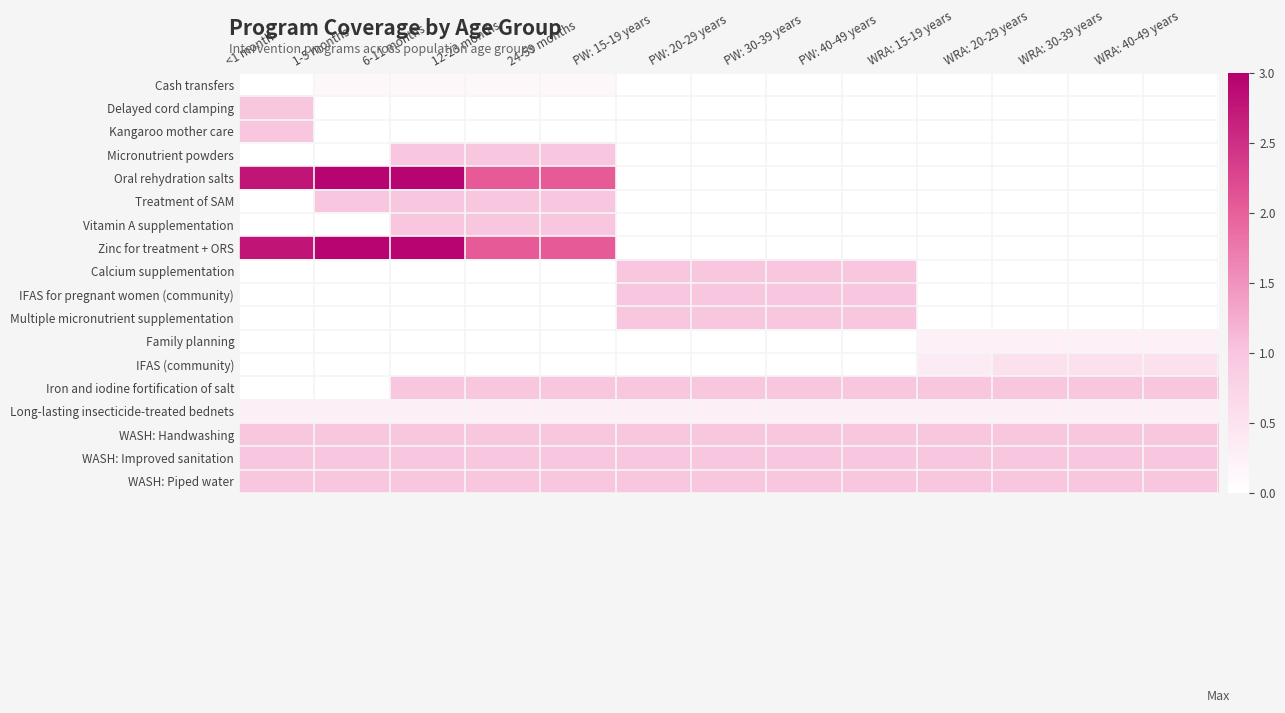

What is the difference between the highest and lowest values at <1 month?

2.8